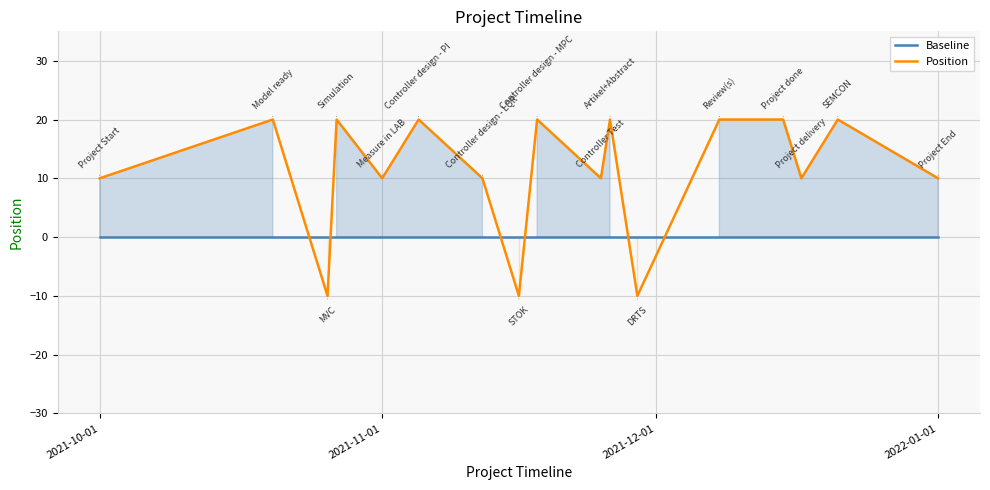

Rank the series at 2022-01-01 from highest to lowest value.

Position, Baseline